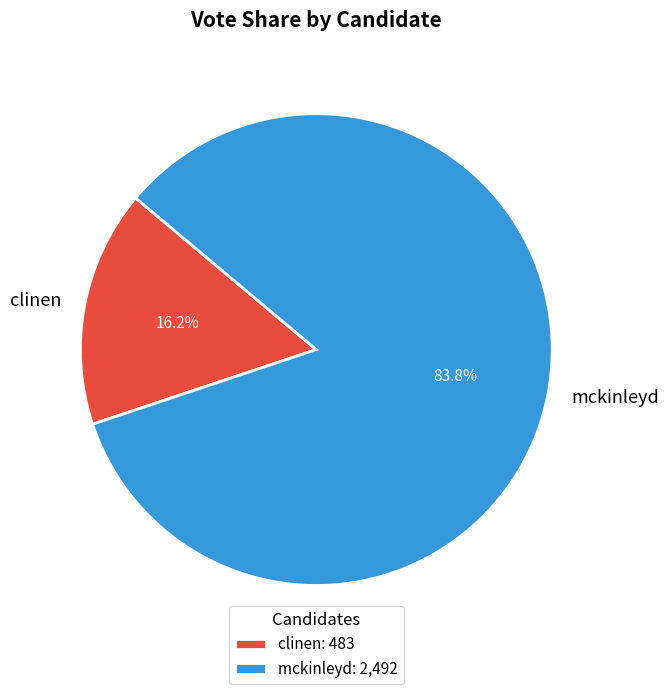

Is it true that clinen is 23% of the pie?

False